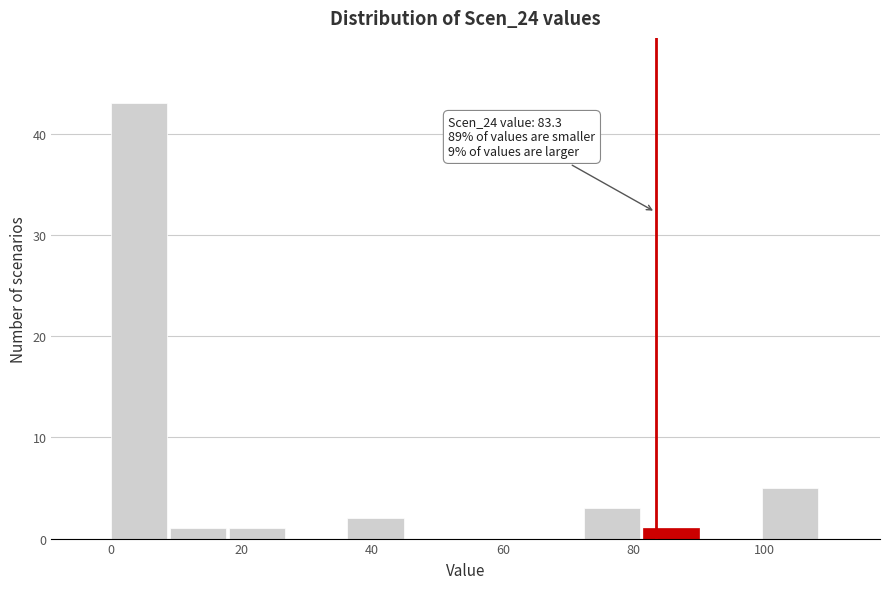

Which range on the x-axis has the tallest bar?

0 to 10